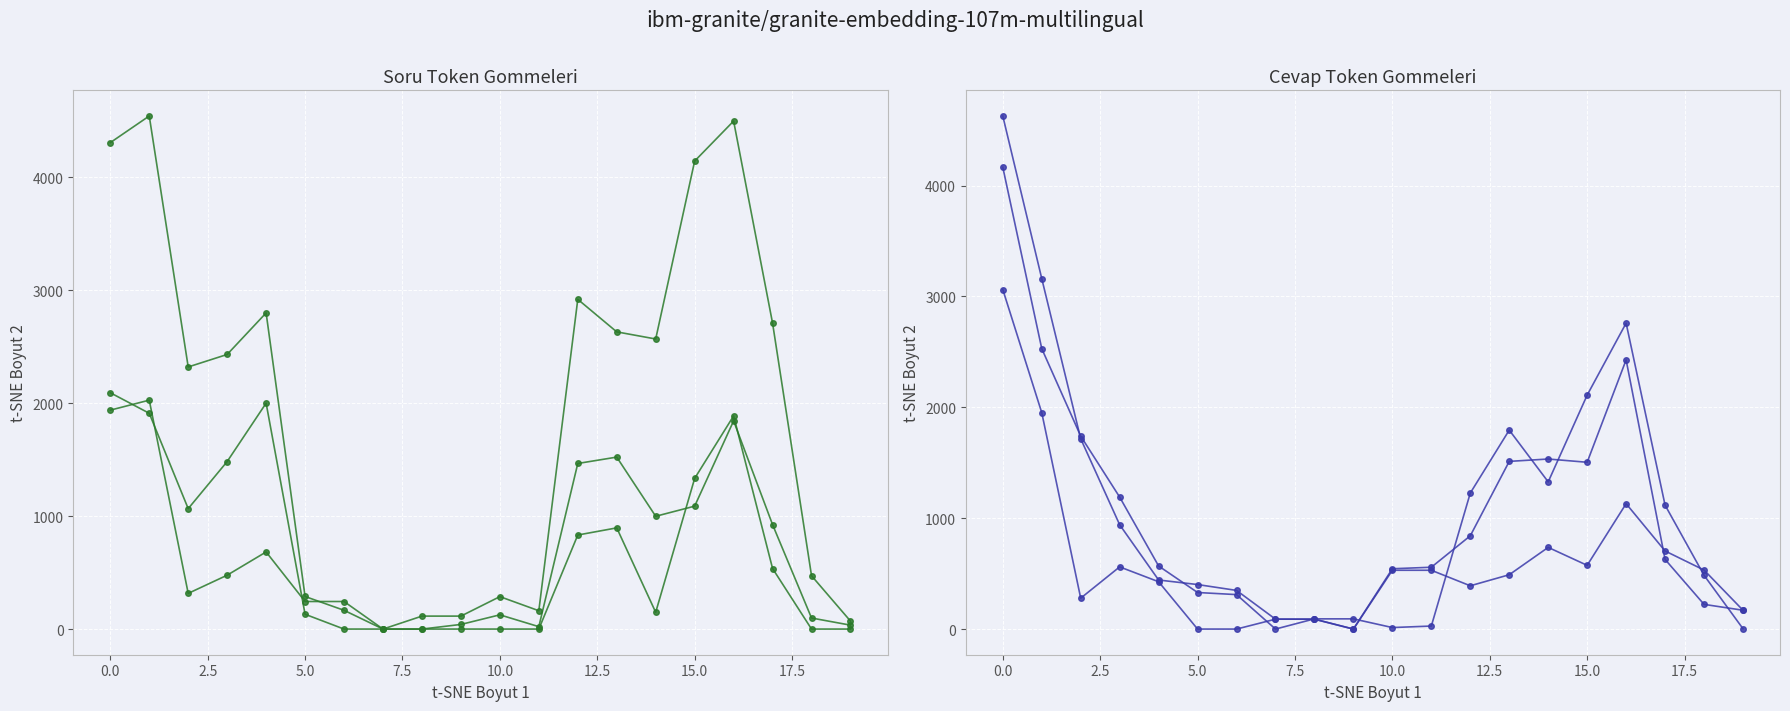

What is the label of the 8th point from the right?

12